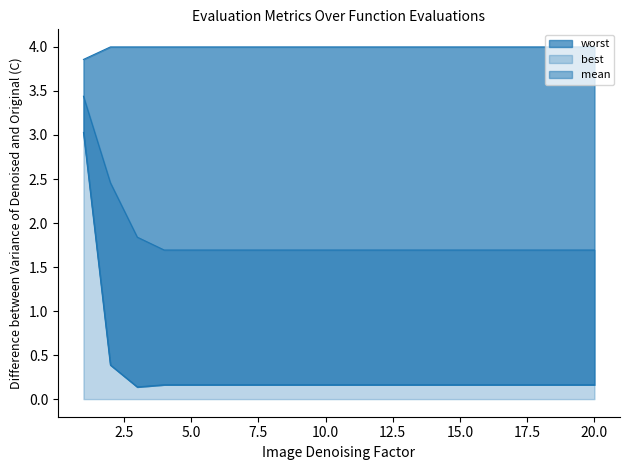

The value of mean at 1 is 3.4. True or false?

True